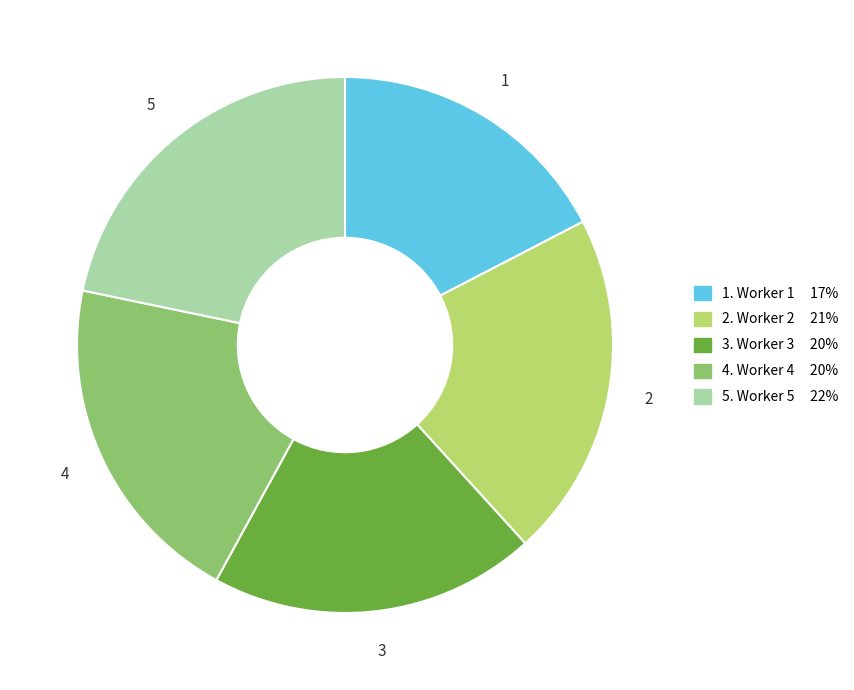

Does any single category account for the majority?

No